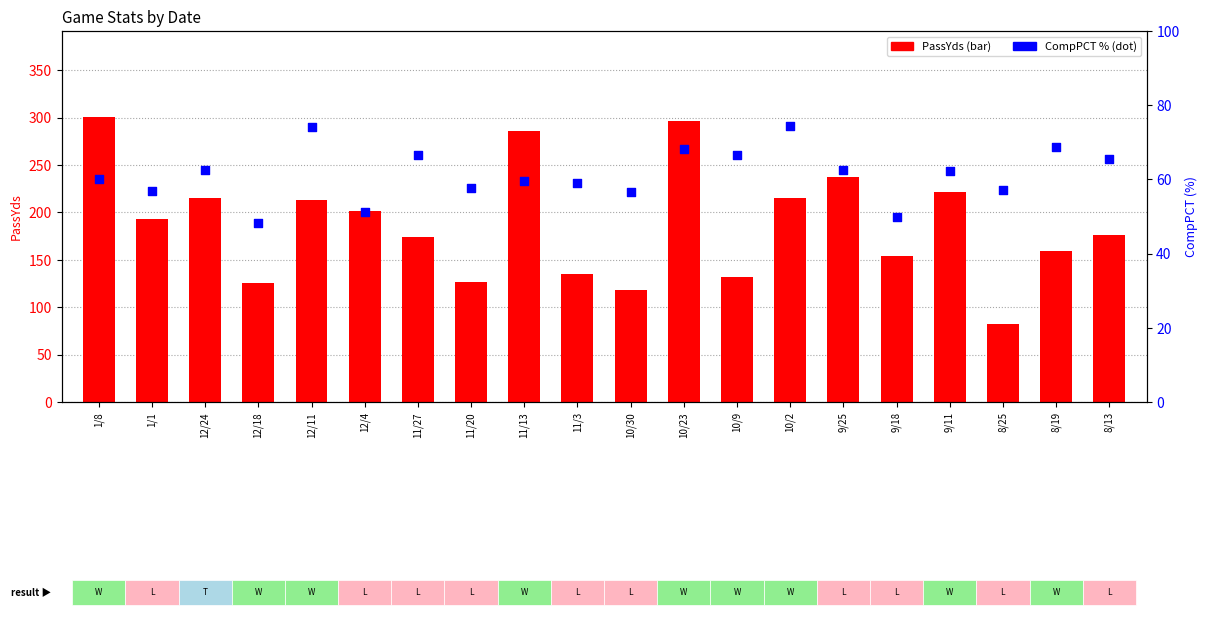

Which series has the largest total across all categories?

PassYds